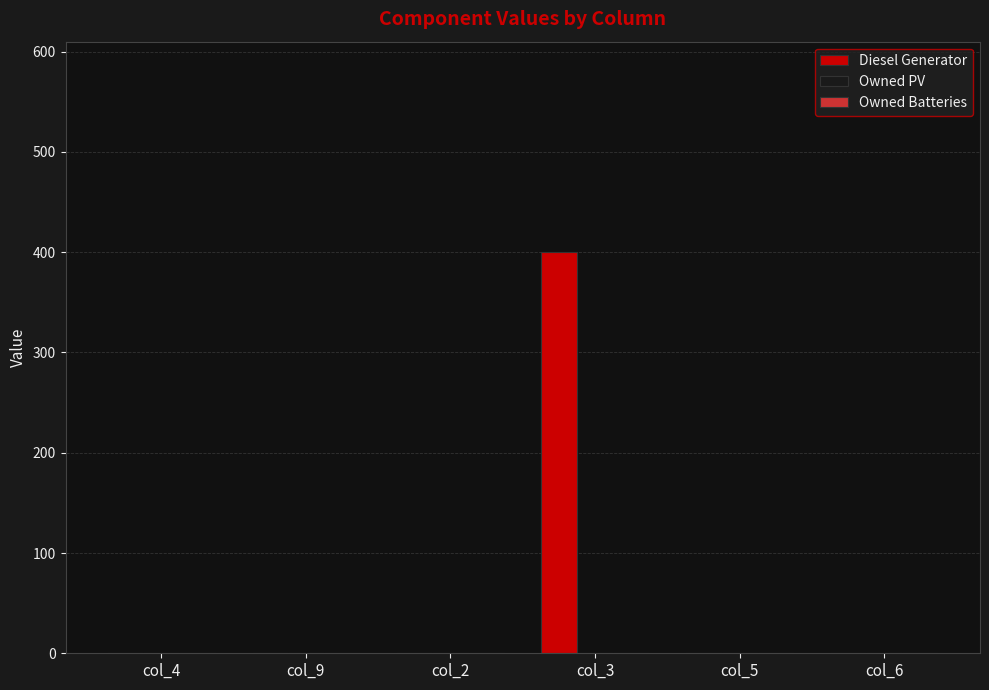

What is the change in value from col_3 to col_6?

-400